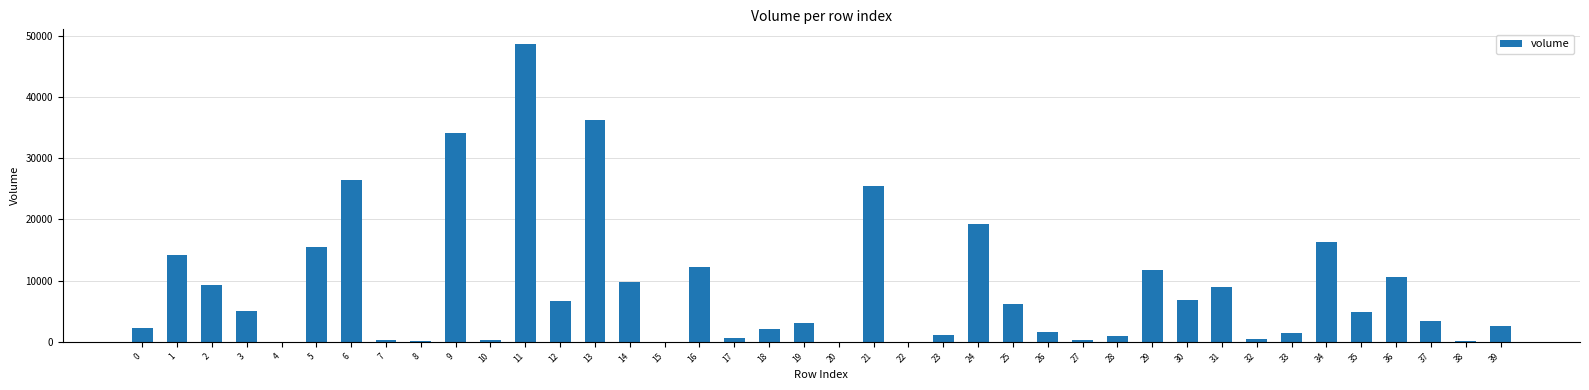

What is the sum of the values at 0 and 15?

2276.8